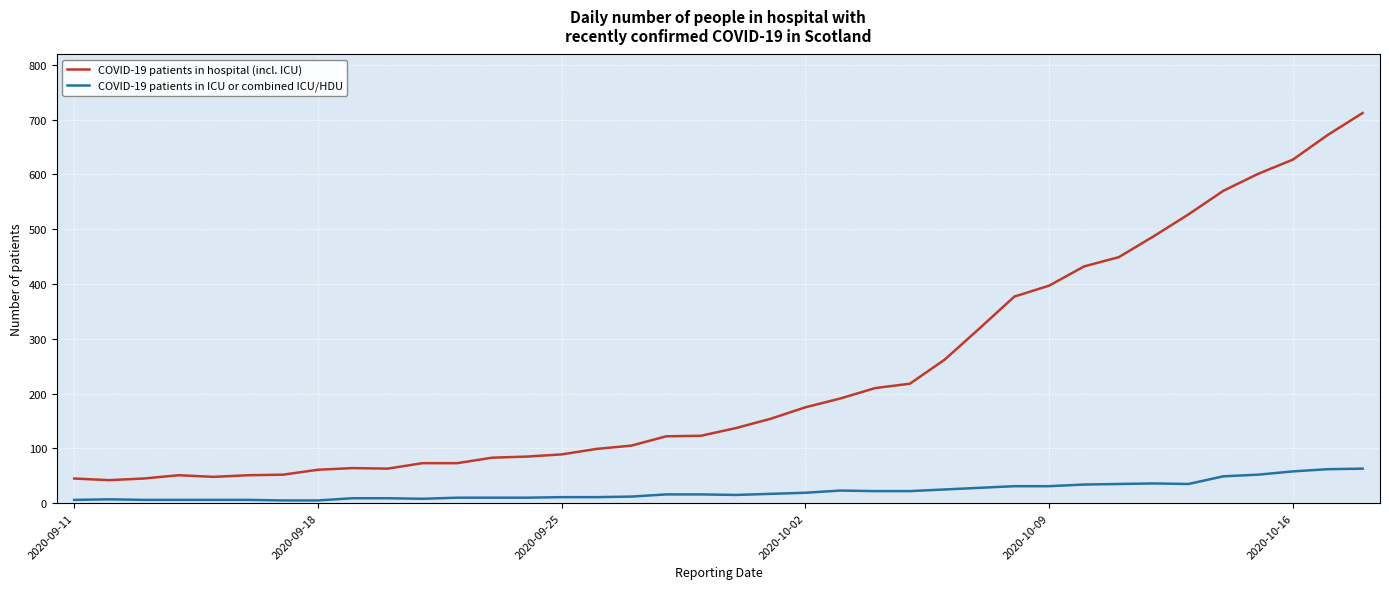

Which series has the widest spread of values?

COVID-19 patients in hospital (incl. ICU)